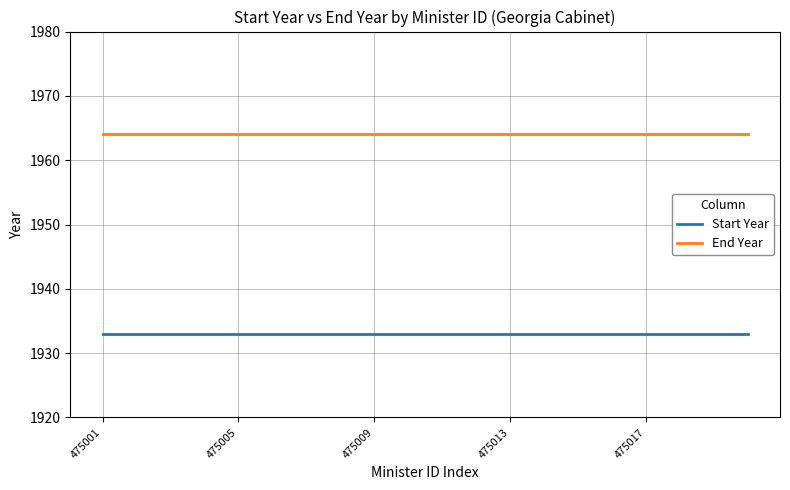

List the series in order of their peak value, lowest first.

Start Year, End Year